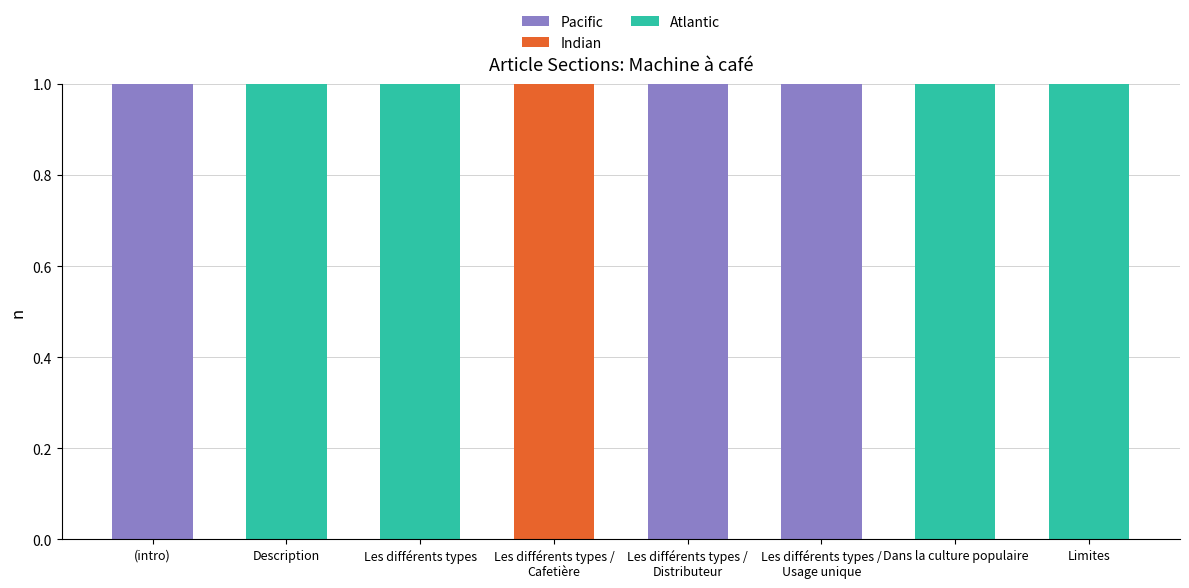

The Pacific series shows 0 at Description. True or false?

True